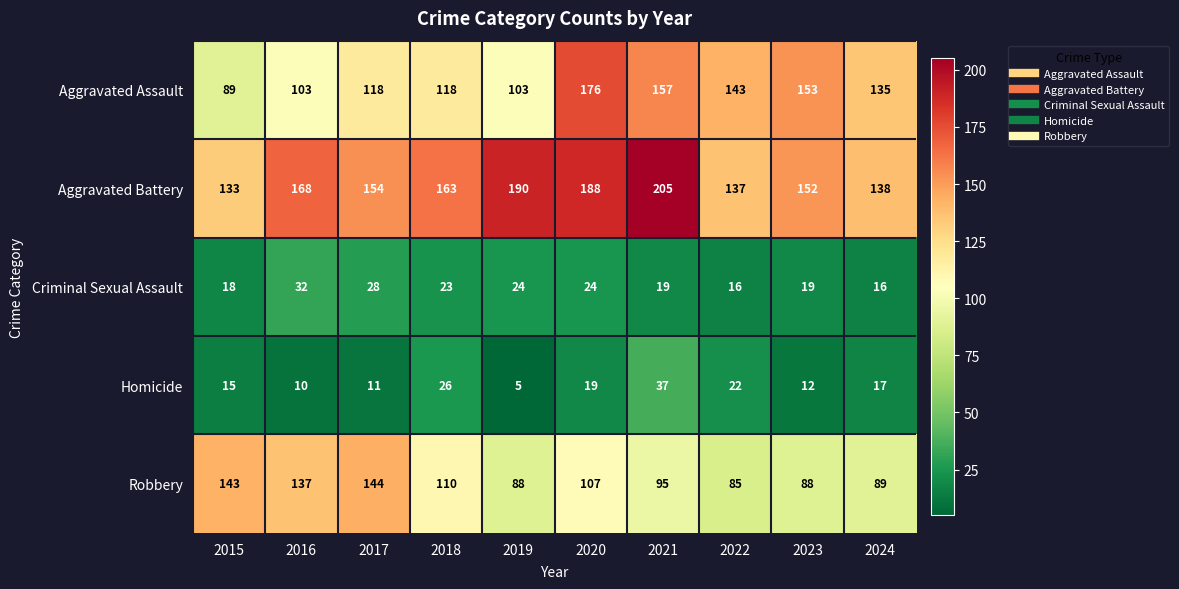

The Homicide series shows 19 at 2020. True or false?

True